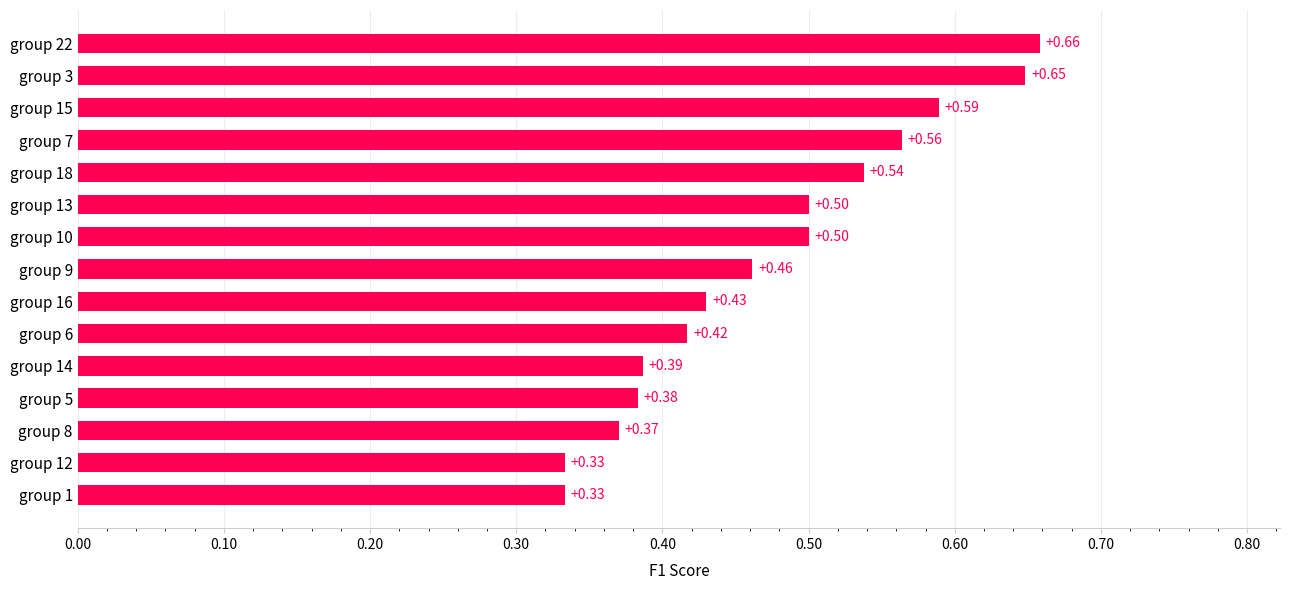

Which has a higher value, group 13 or group 15?

group 15